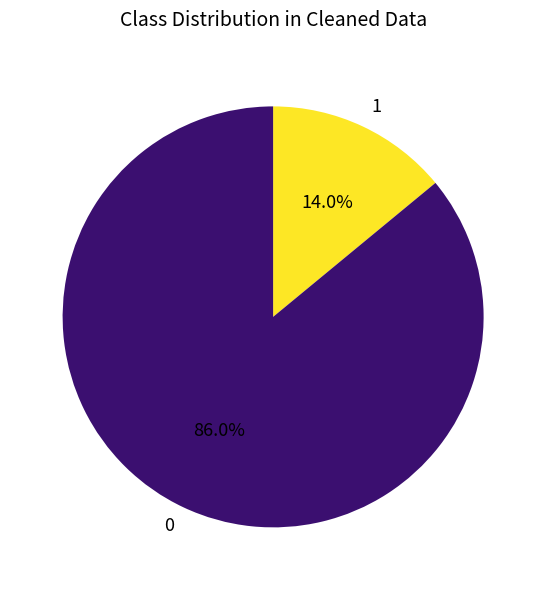

Is there any slice that represents more than half of the pie?

Yes